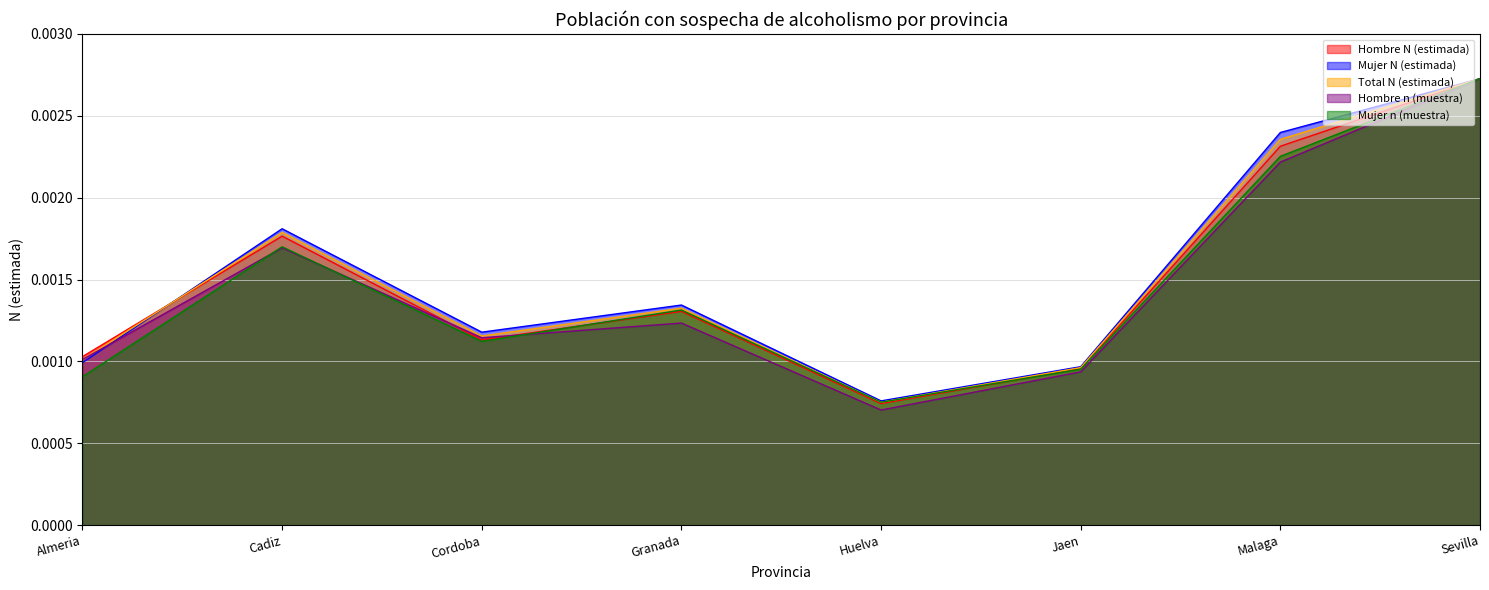

At which label is Hombre N (estimada) closest to 0?

Huelva